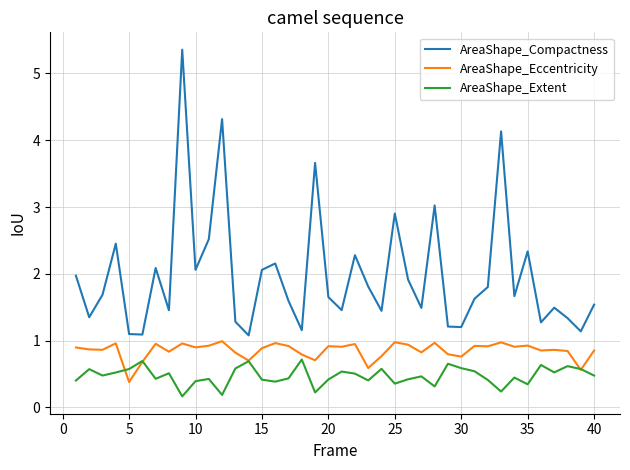

How many lines are shown in the chart?

3